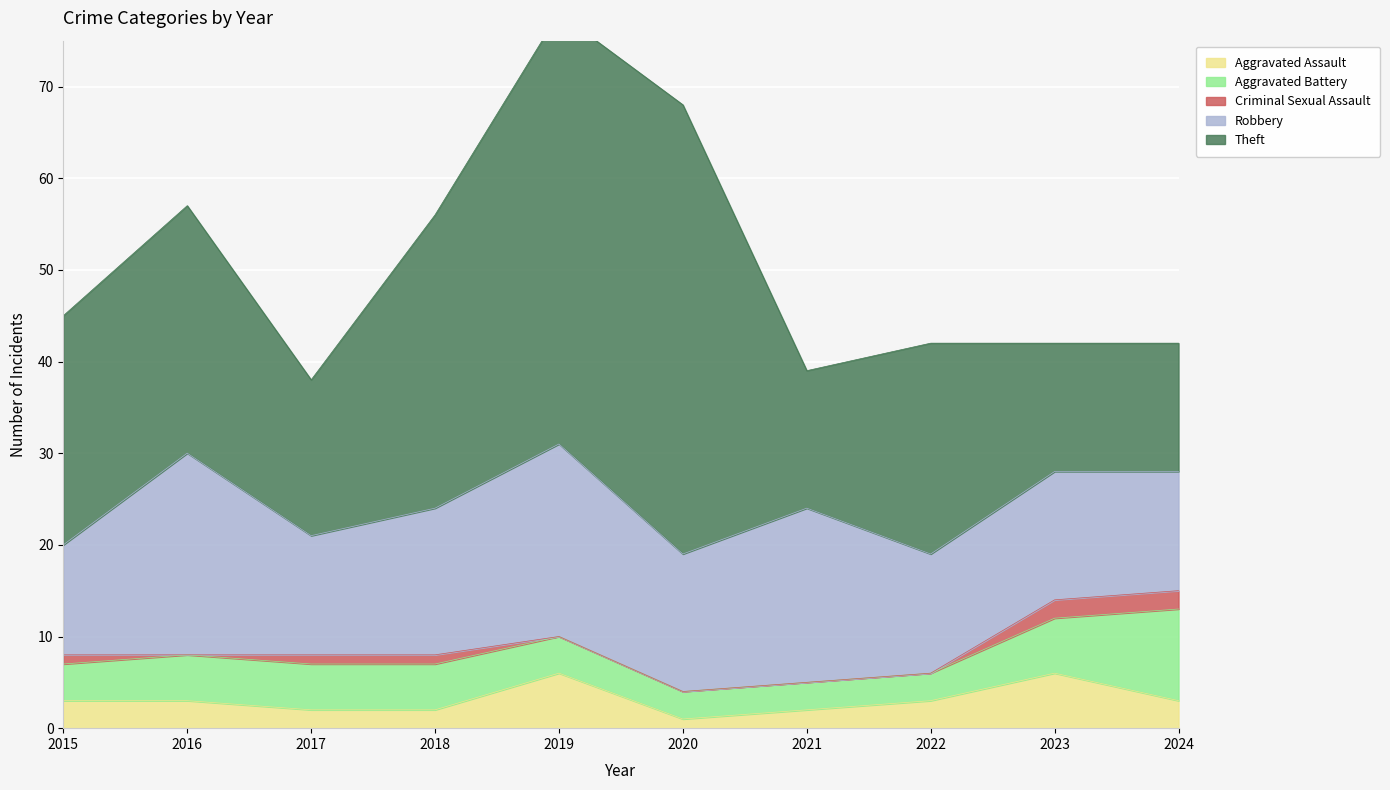

What is the value of the Aggravated Battery point at the 1st from the left?

4